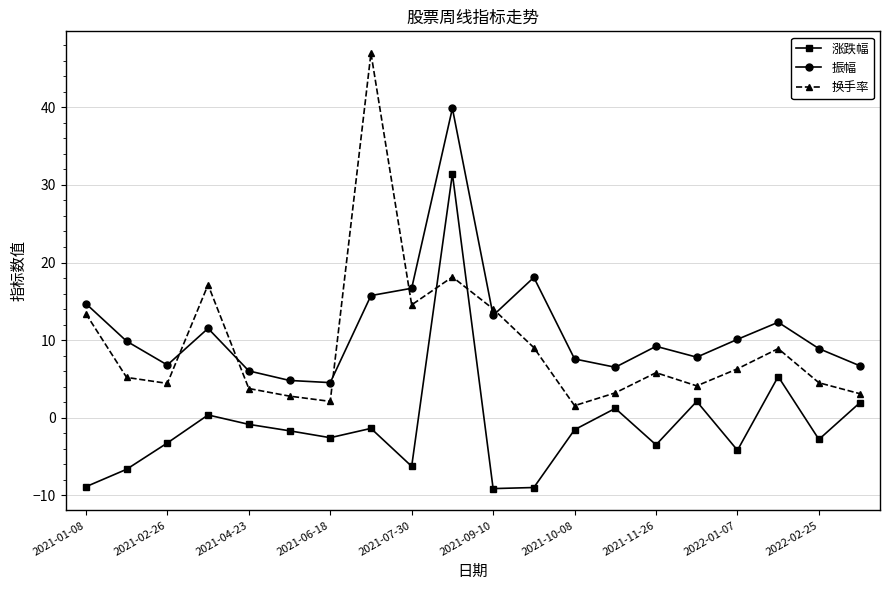

In 换手率, how many points are lower than both neighbors (excluding endpoints)?

5